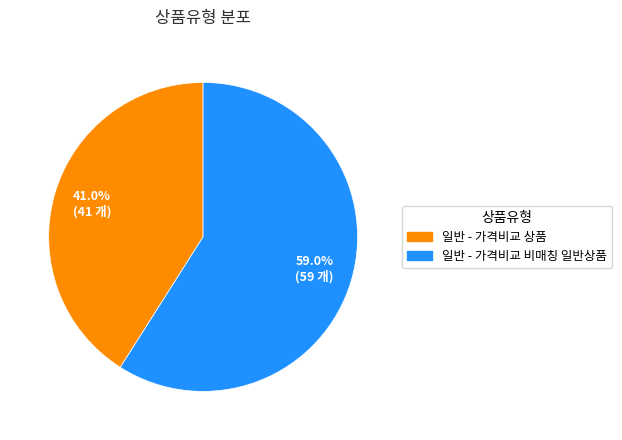

Which slice is the largest?

일반 - 가격비교 비매칭 일반상품